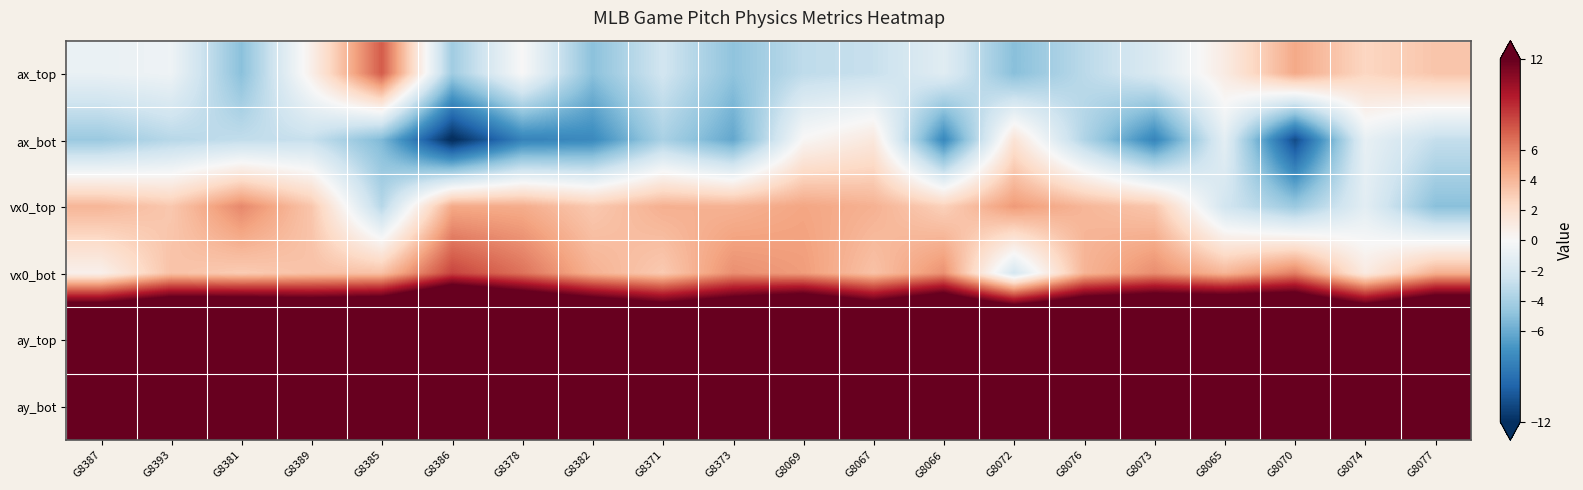

Which series has the widest spread of values?

ax_bot